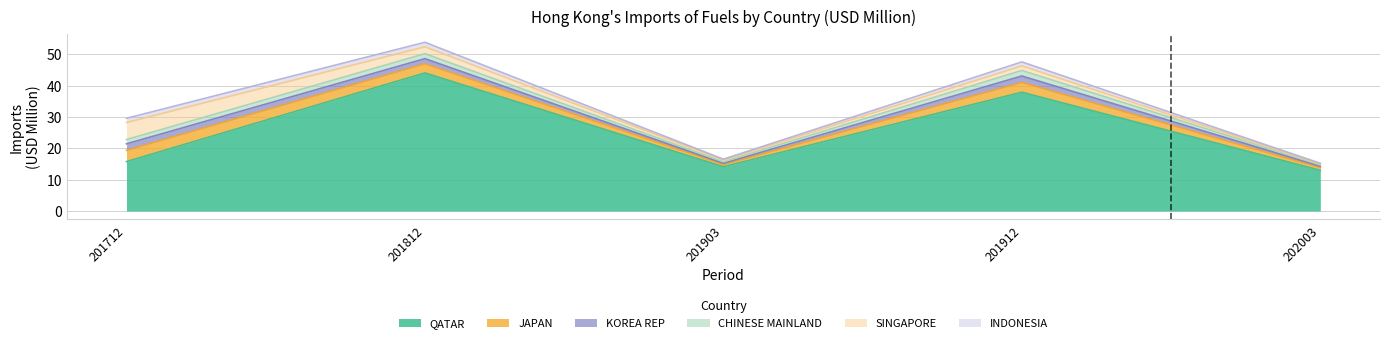

At how many categories does at least one series exceed 36?

2